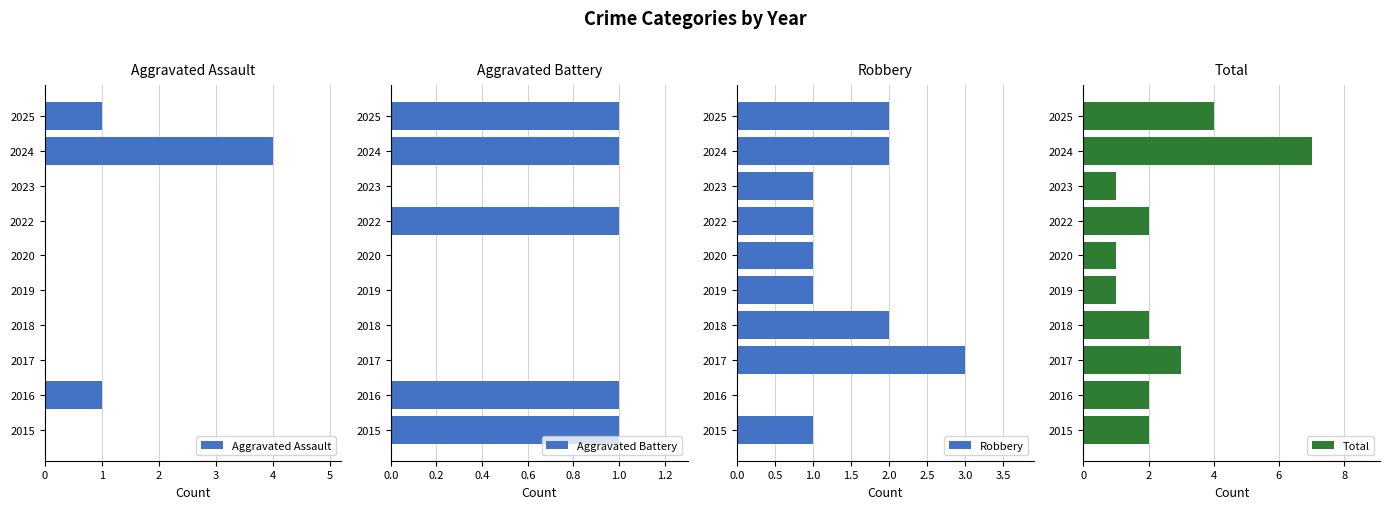

True or false: Aggravated Assault has a value of 0 at 2015.

True